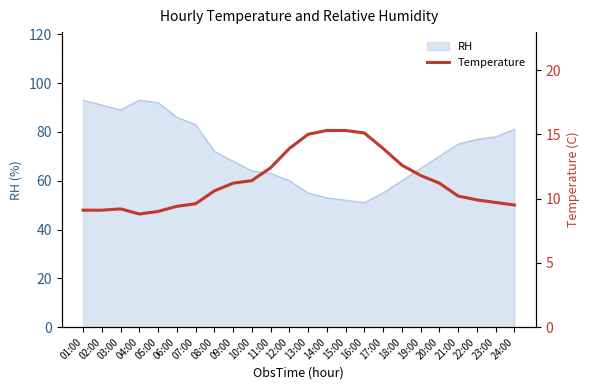

The value of RH at 11:00 is 99. True or false?

False